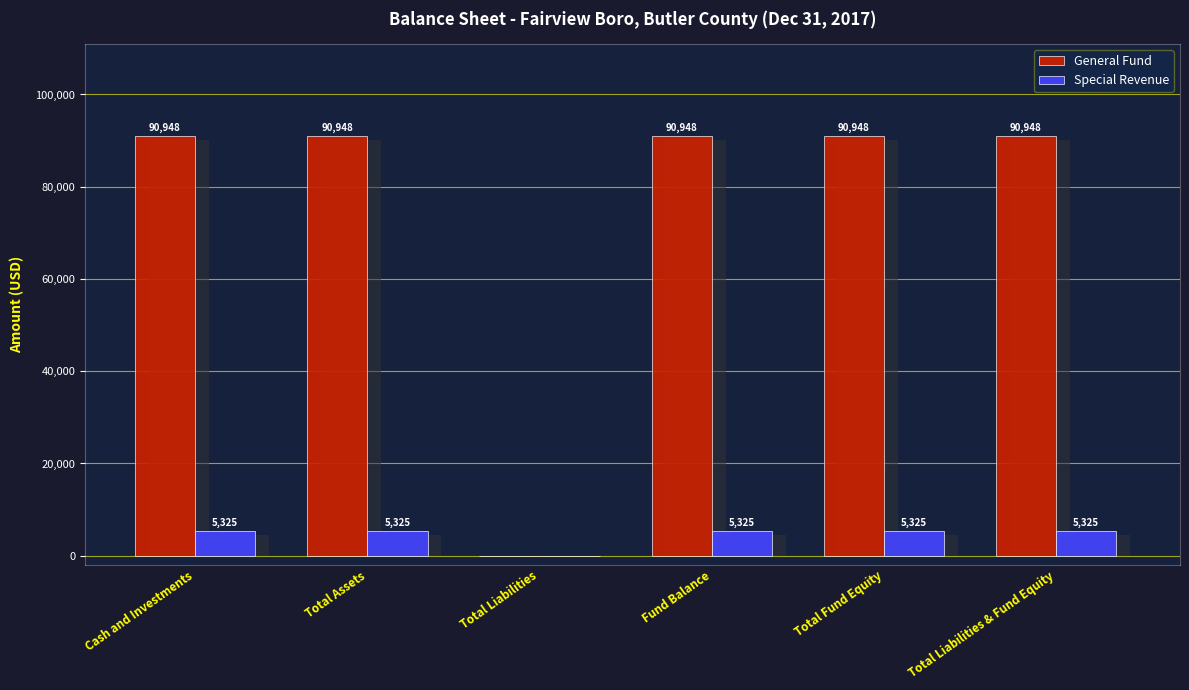

Which series has the widest spread of values?

General Fund